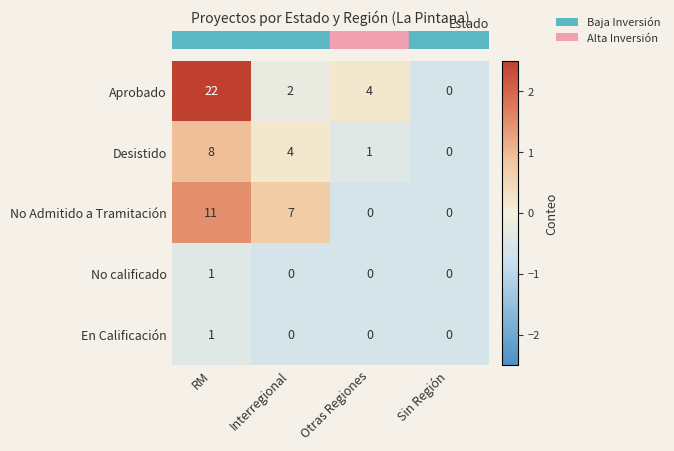

True or false: No Admitido a Tramitación has a value of 5 at Sin Región.

False